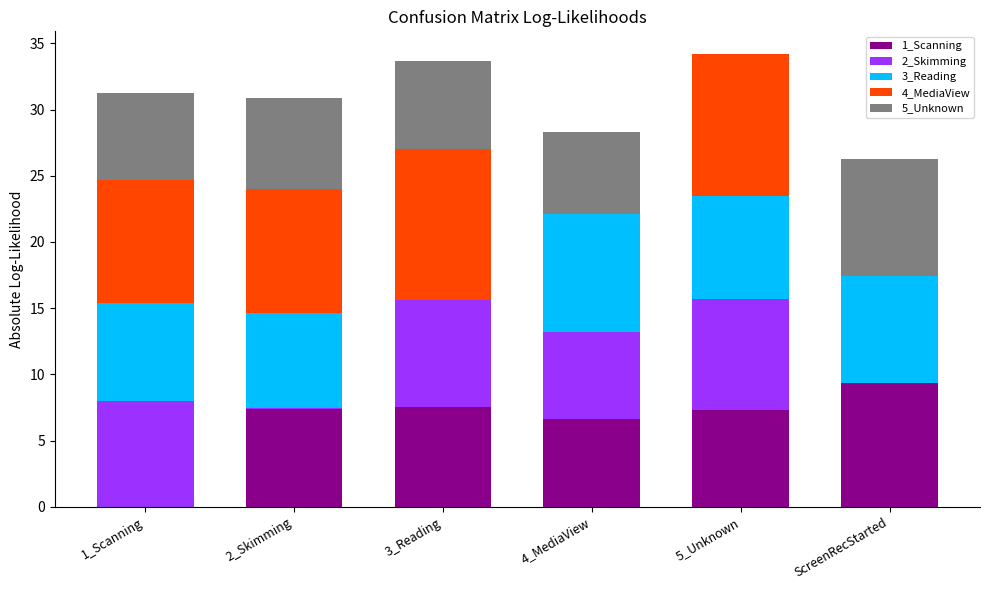

Which category has the highest value in the 1_Scanning series?

ScreenRecStarted